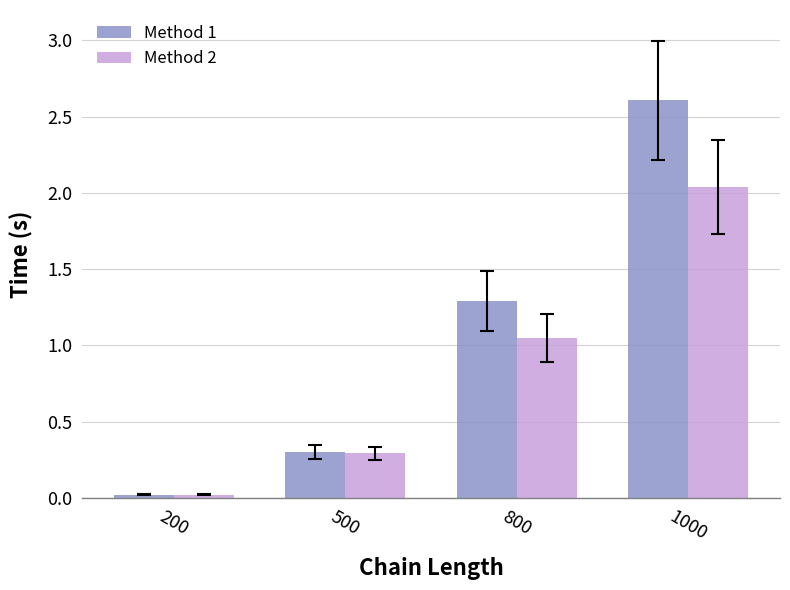

Are the bars horizontal?

No